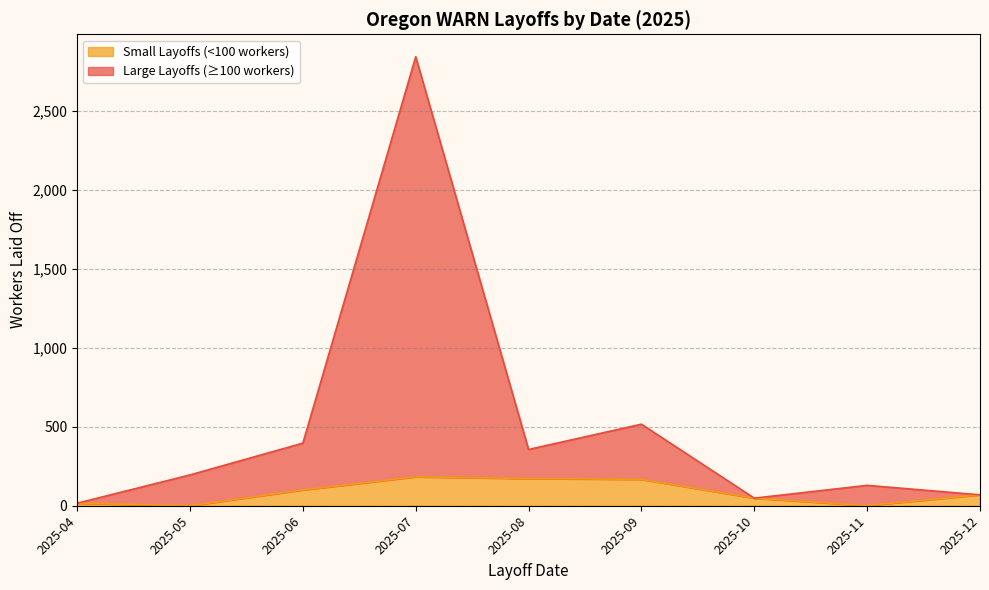

At which category is the sum across all series the highest?

2025-07